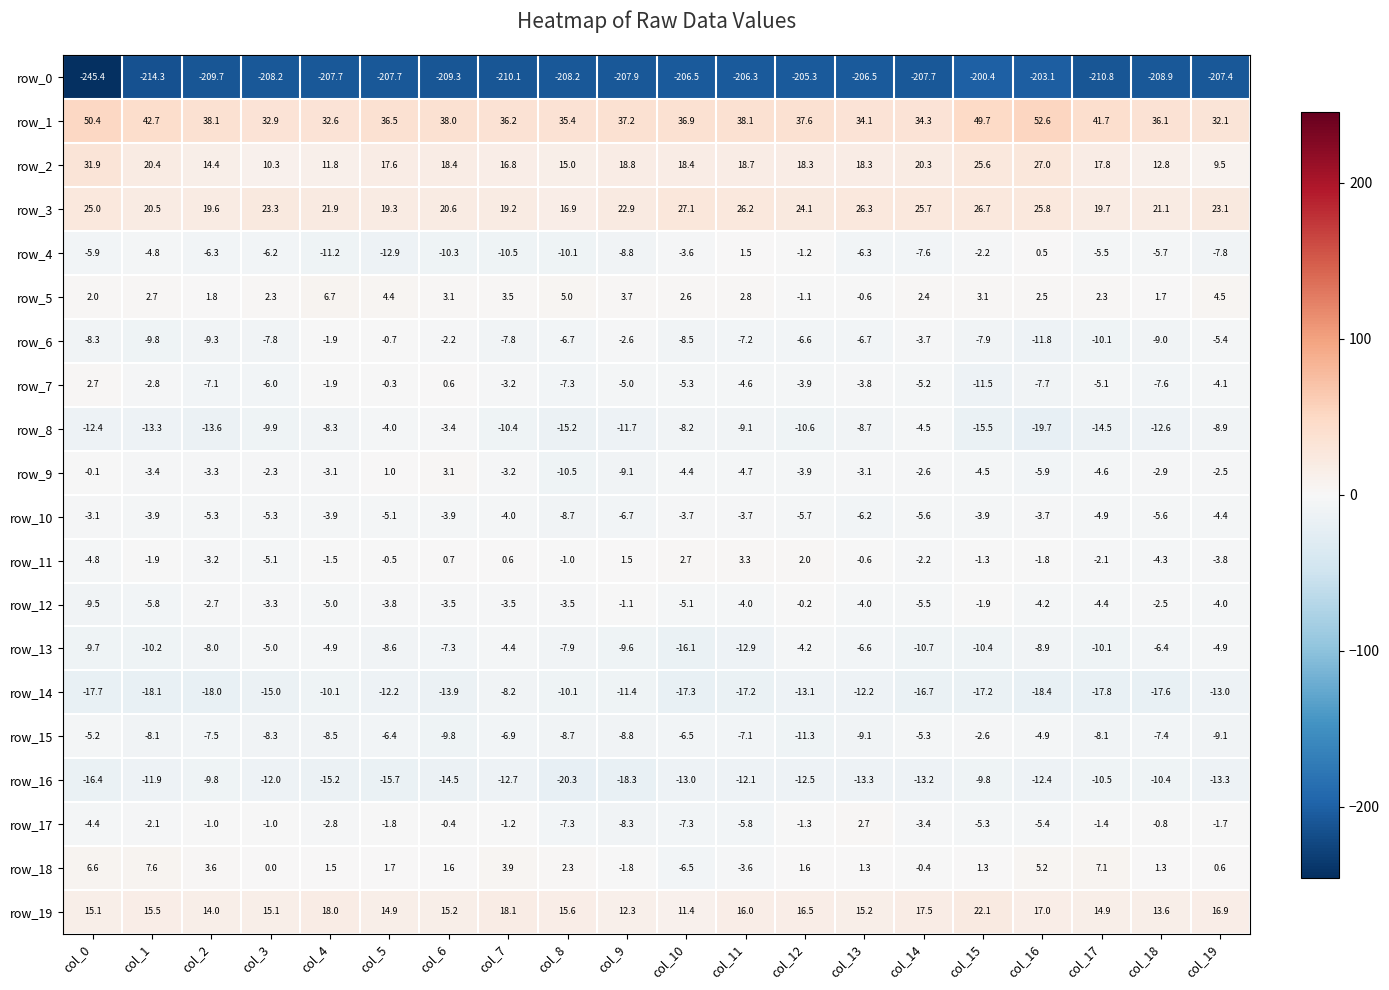

Which series has the largest range (max minus min)?

row_0